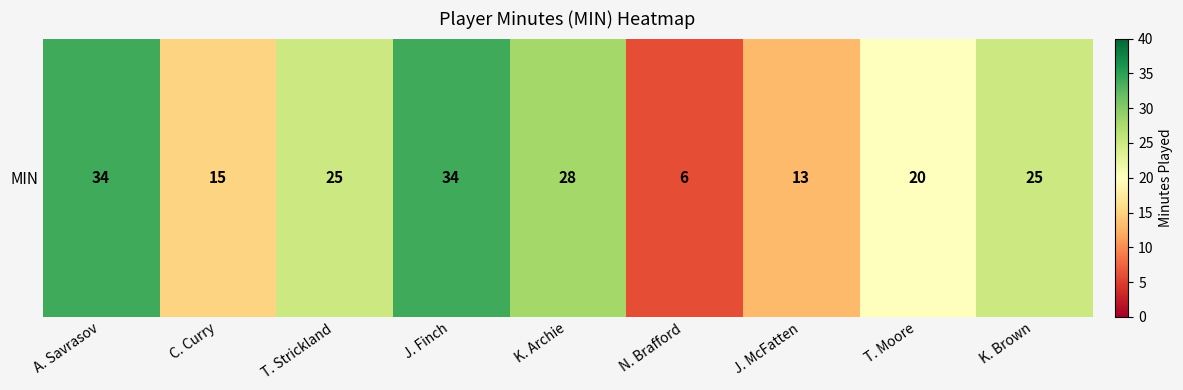

How many values are below 25?

4